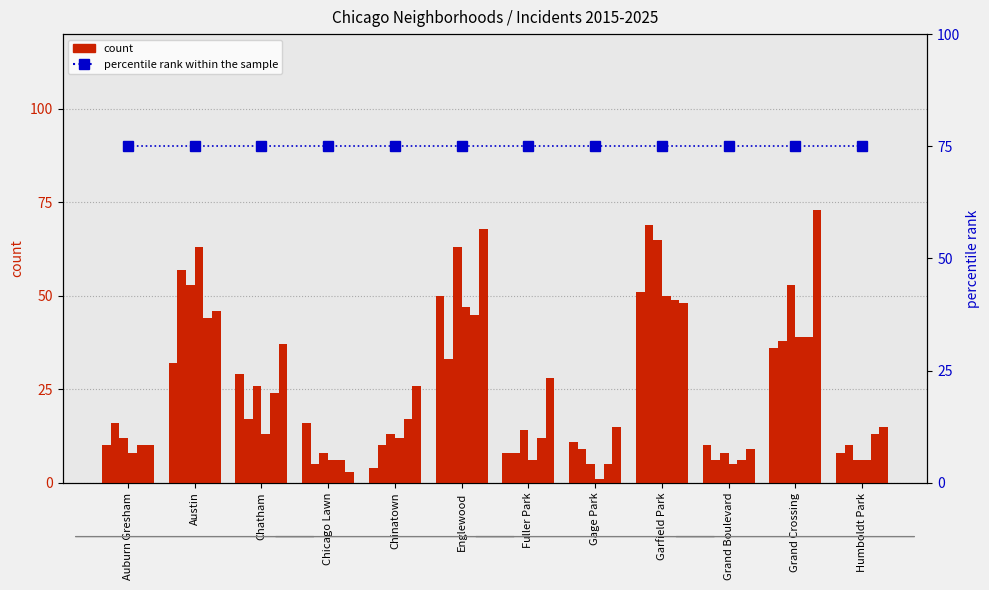

True or false: 2018 has a value of 10 at Chinatown.

True